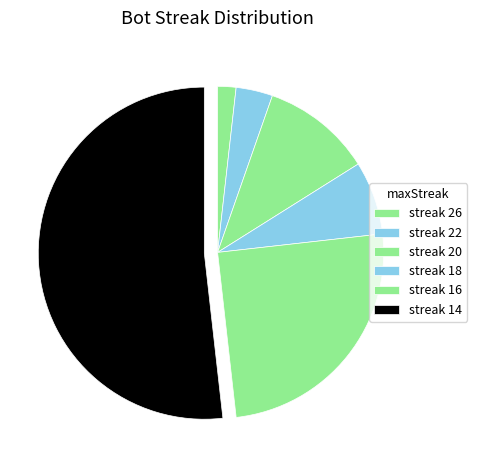

Which slice is the smallest?

streak 26